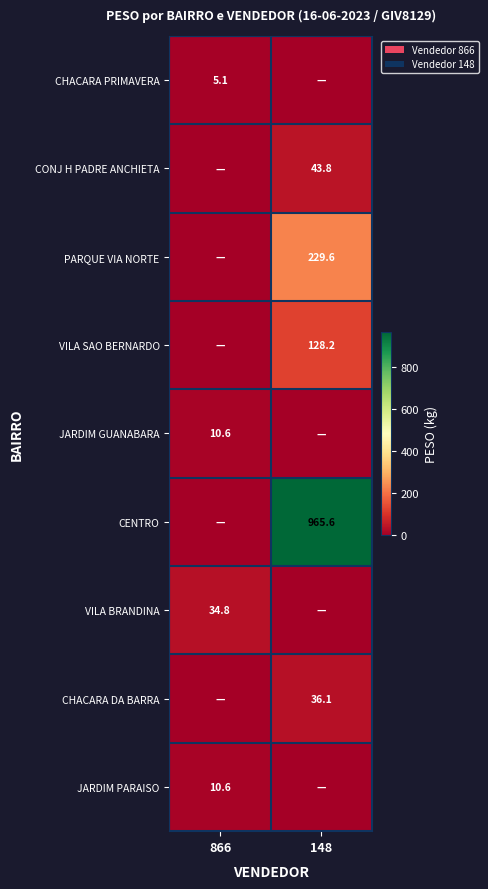

Is it true that VILA SAO BERNARDO equals 128.2 at 148?

True